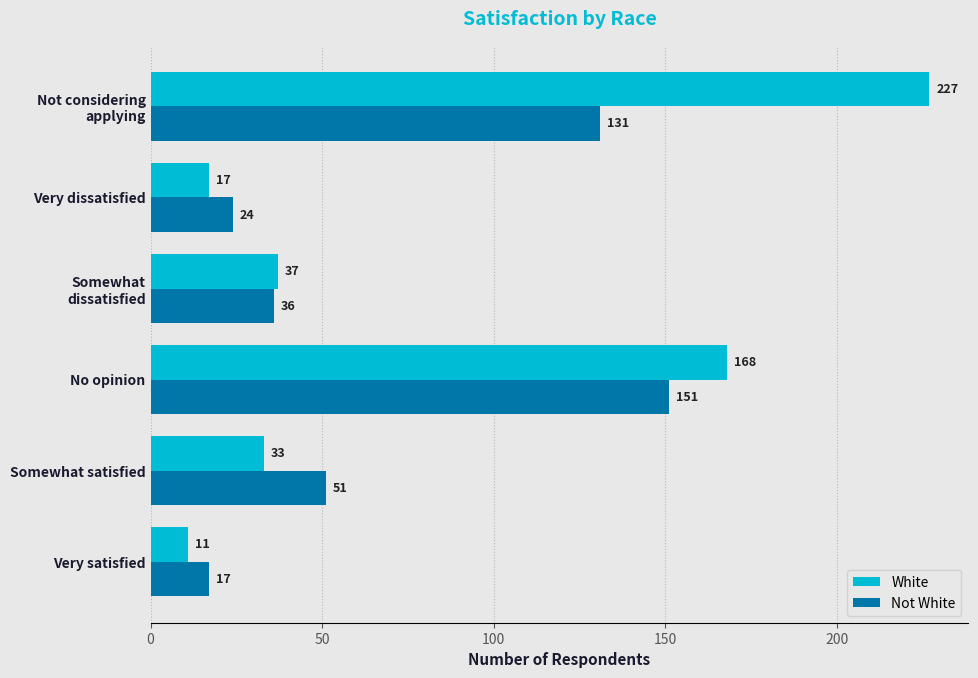

Between Very satisfied and Somewhat satisfied, which series saw the biggest shift?

Not White